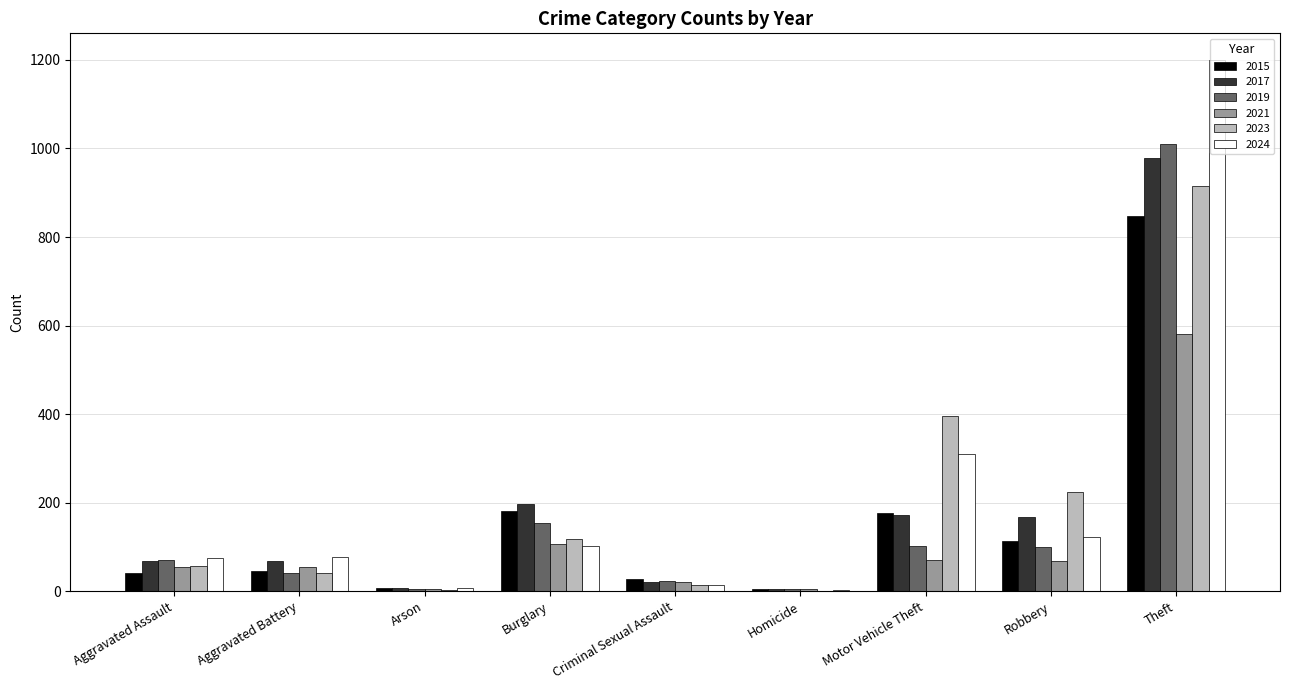

Does the chart contain stacked bars?

No